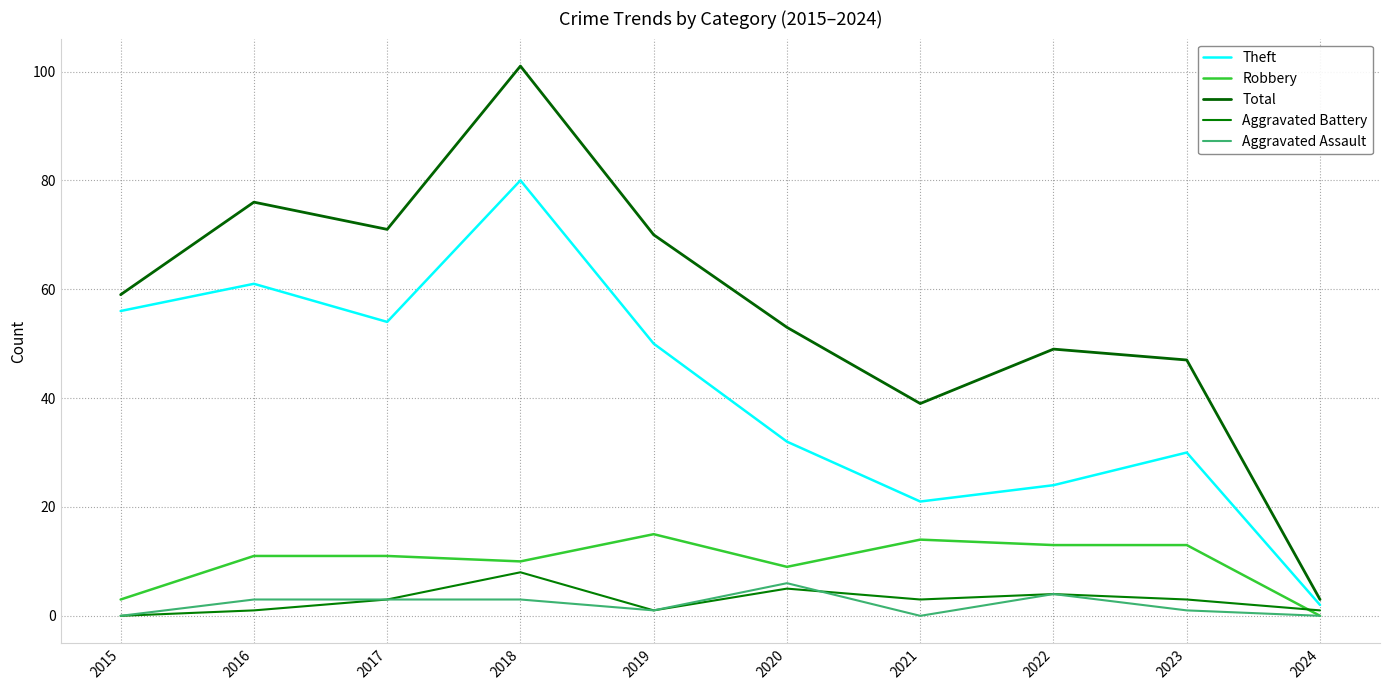

How many series are shown in this chart?

5